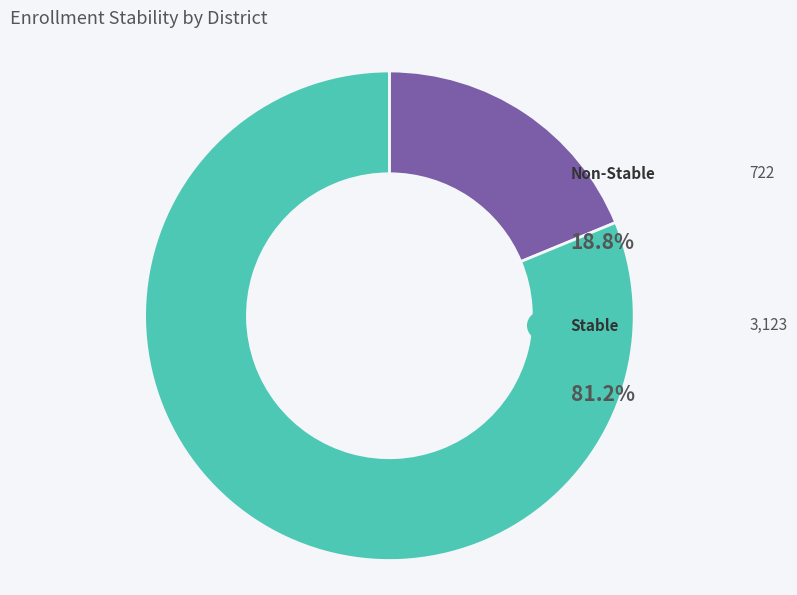

Is it true that Marcum-Illinois Union Elementary is 15% of the pie?

False